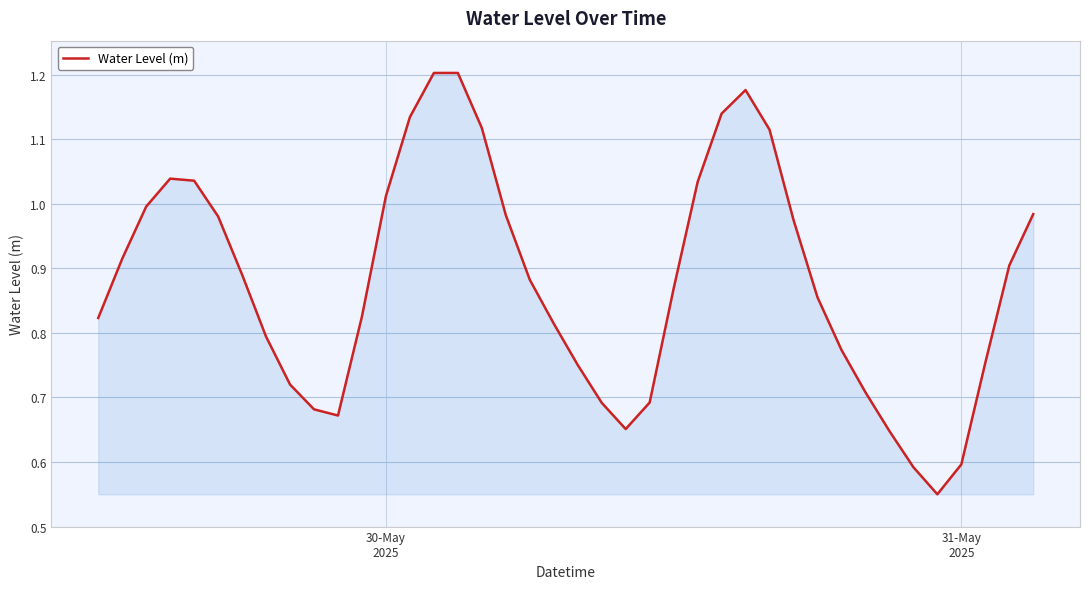

How many lines are shown in the chart?

1